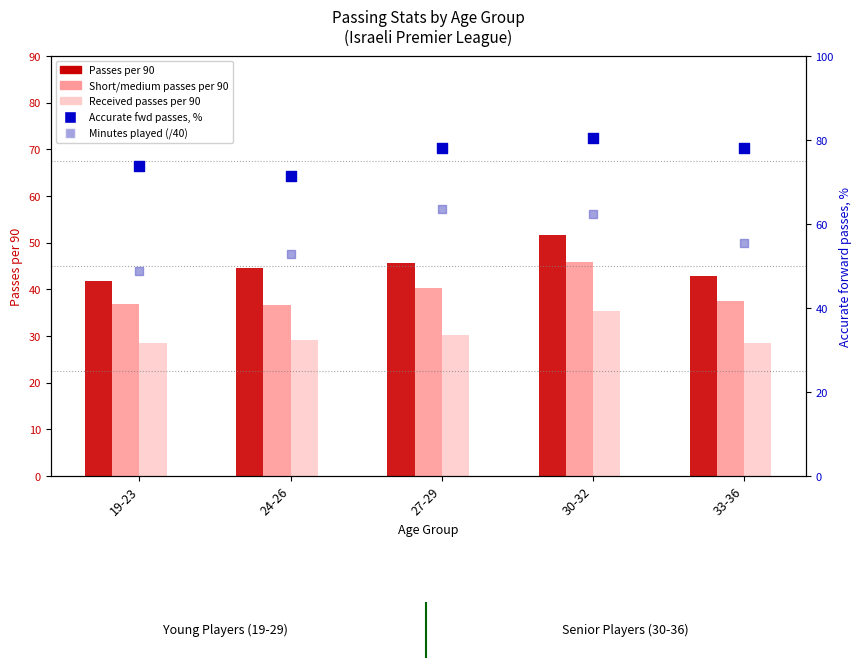

Which series has the largest Y range (max minus min)?

Minutes played (/40)